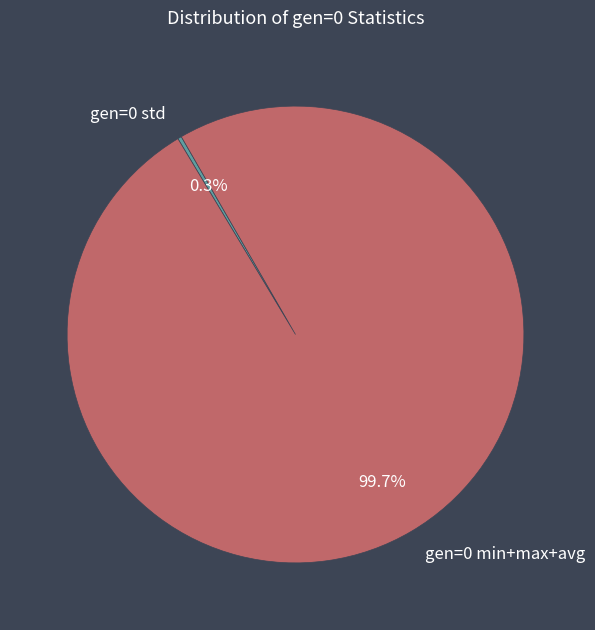

Does any single category account for the majority?

Yes